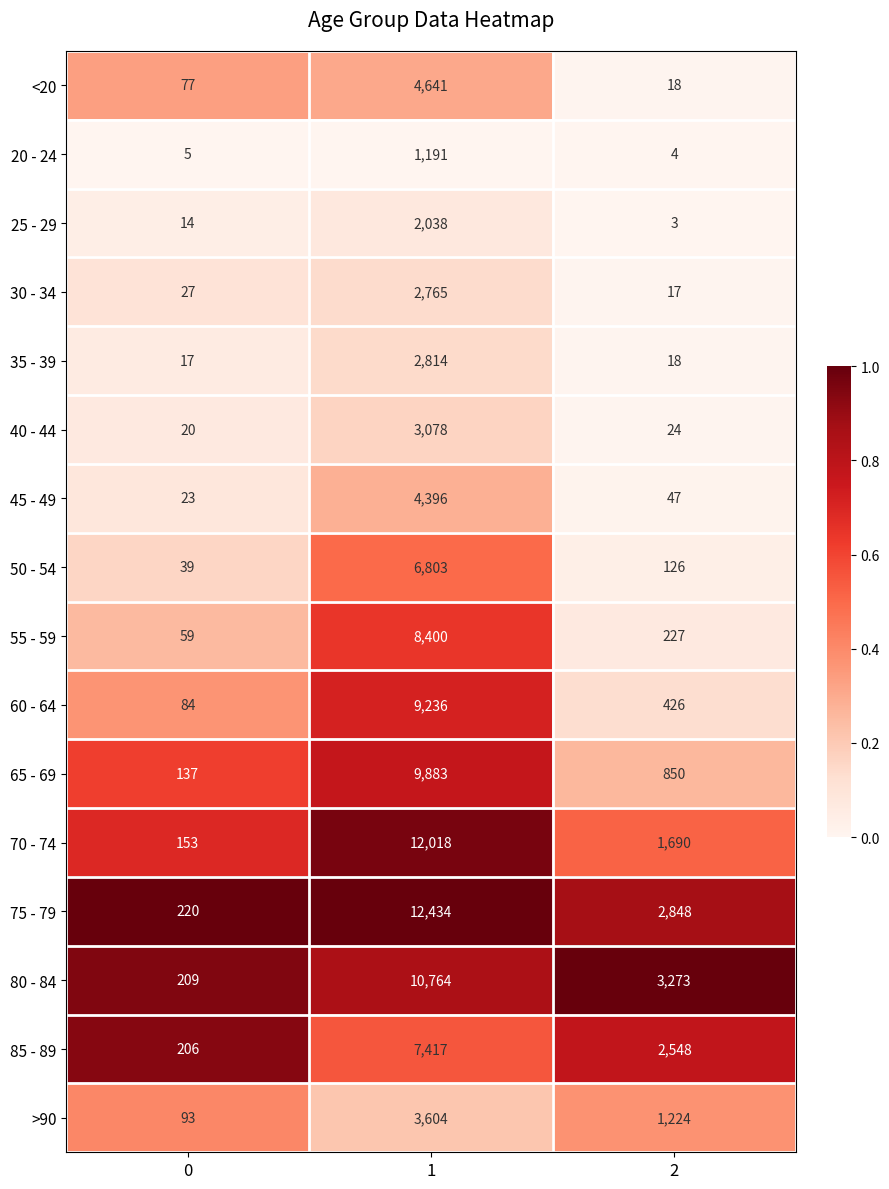

Which series has the largest total across all categories?

75 - 79